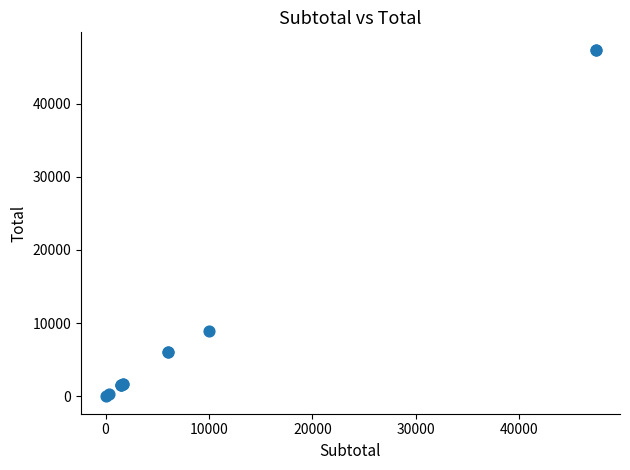

What Y value in the scatter plot is closest to 23685?

9000.0